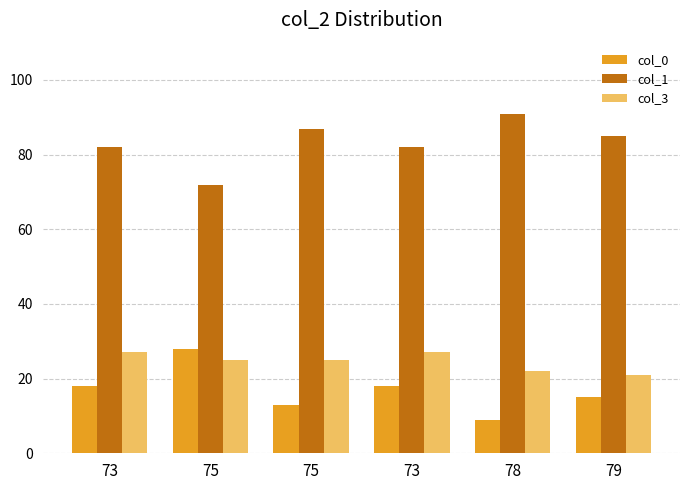

How many bars are there in total?

18